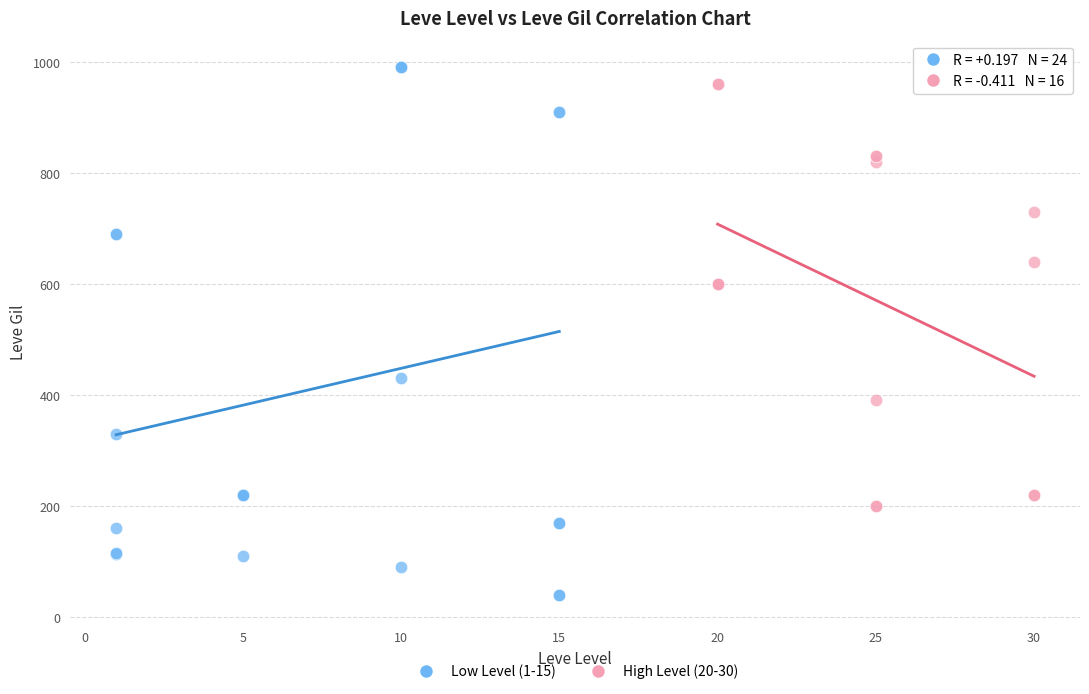

Which series contains the lowest Y value?

Low Level (1-15)